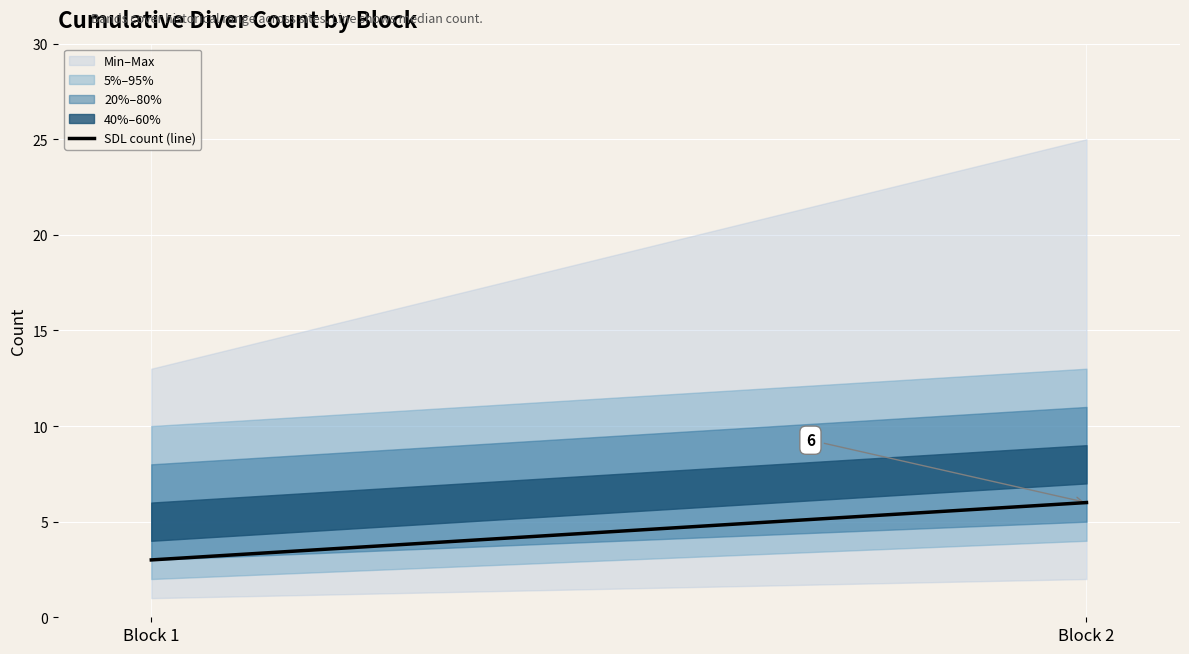

What is the sum of the values at Block 1 and Block 2?

9